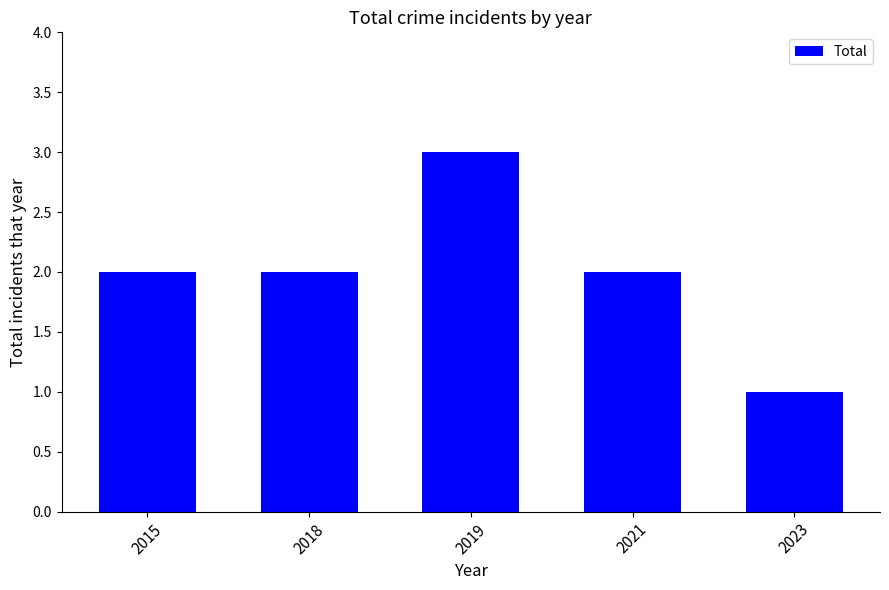

What is the difference between the maximum and second lowest values?

1